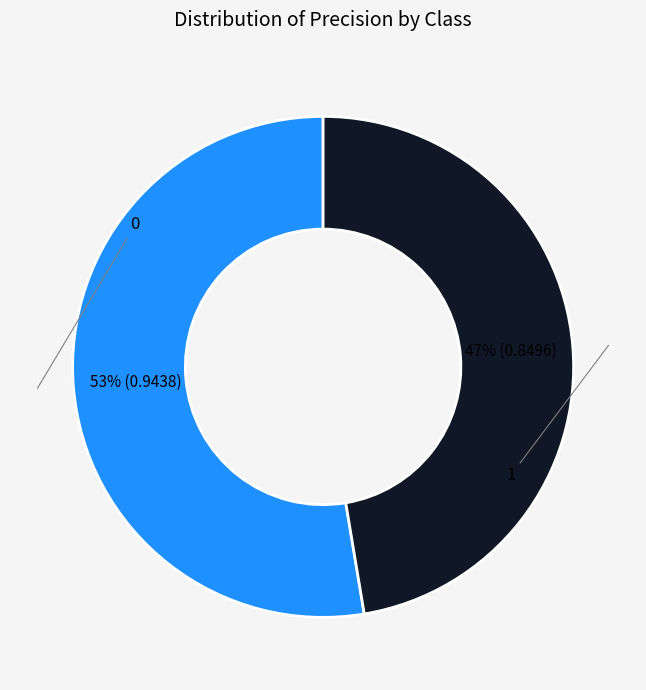

Does any single category account for the majority?

Yes